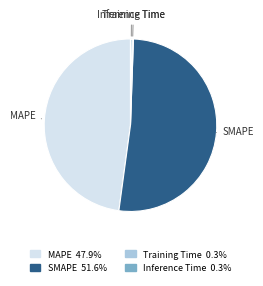

Which category accounts for the majority?

SMAPE